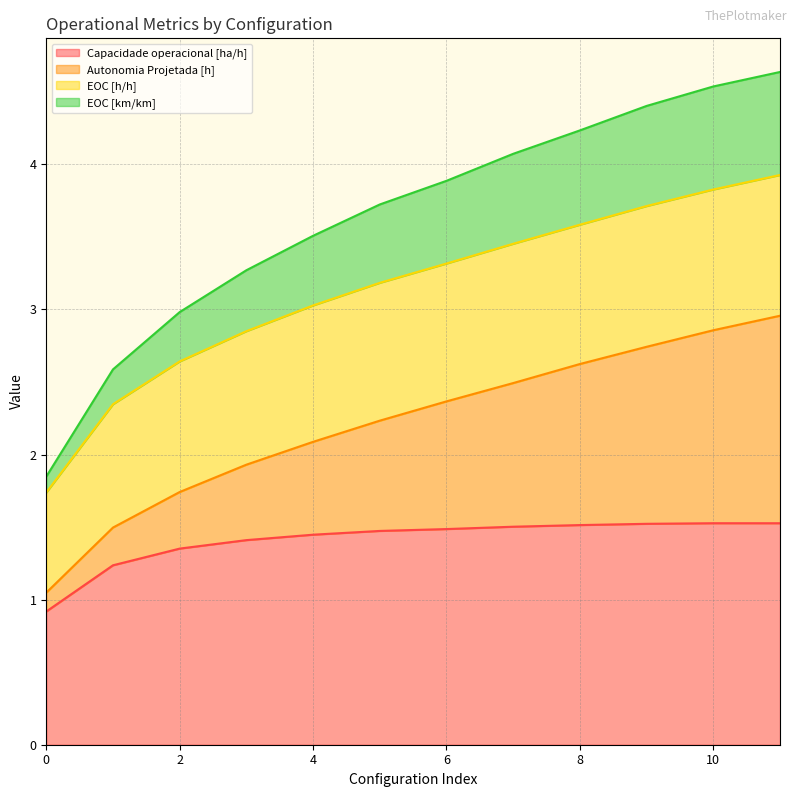

What is the highest value of the Capacidade operacional [ha/h] series?

1.5